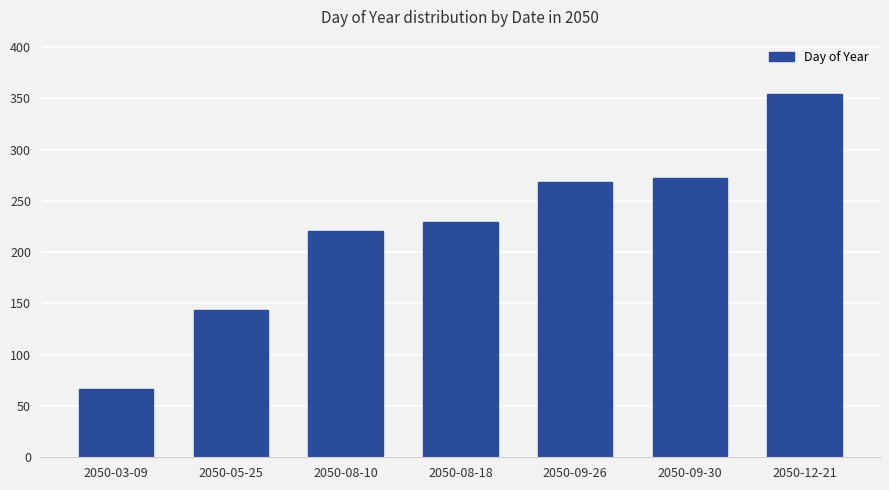

Reading right to left, what are all the values shown in this chart?

354	272	268	229	221	144	67